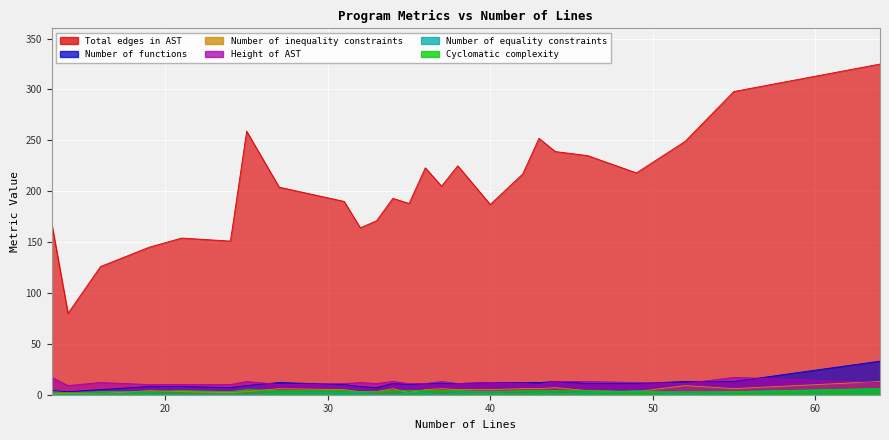

True or false: Number of functions and Cyclomatic complexity cross at least once.

False